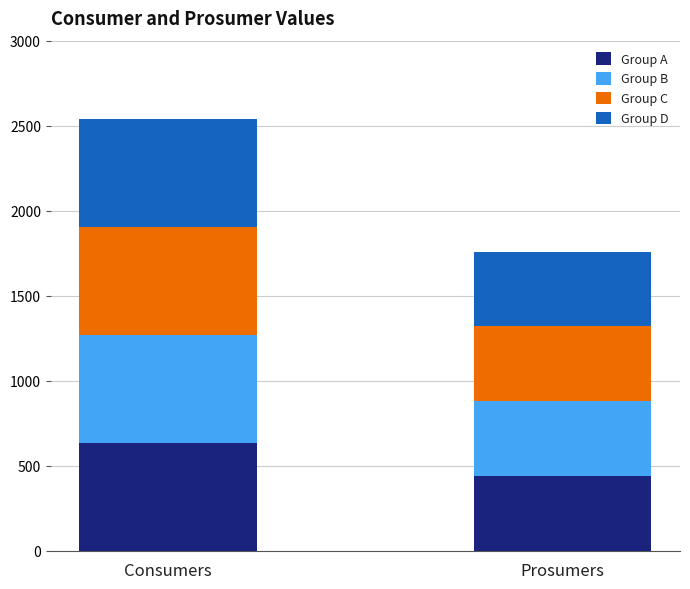

What is the sum of the Group A values at Prosumers and Consumers?

1075